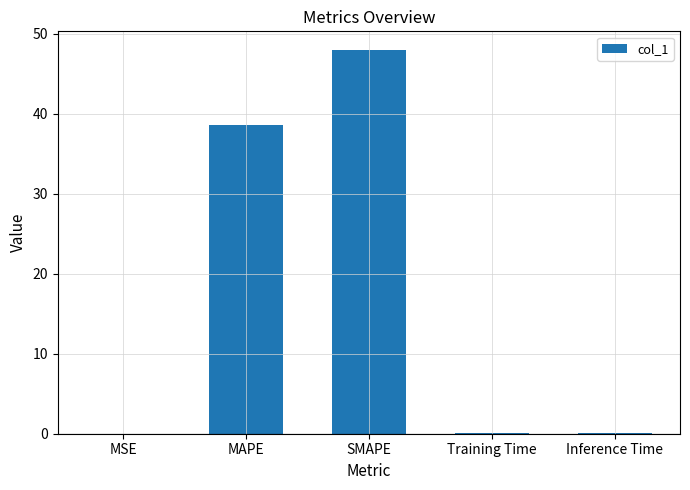

Which label corresponds to the largest value in the chart?

SMAPE